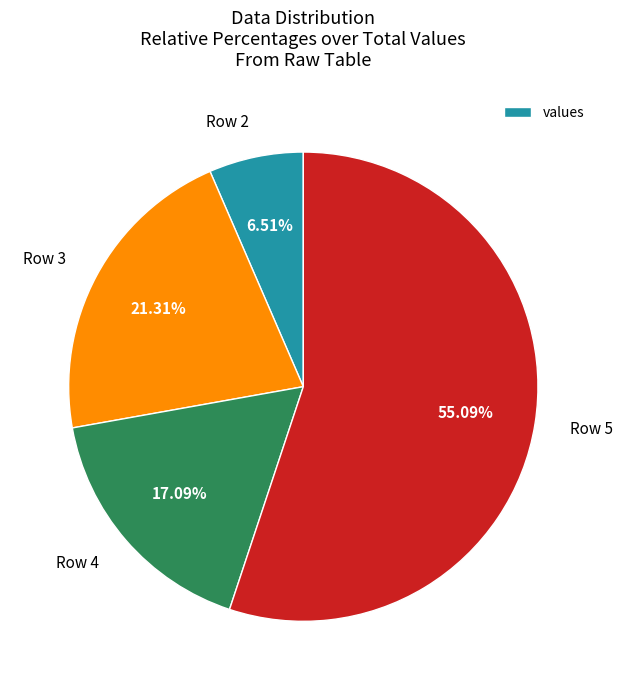

True or false: Row 4 accounts for 25% of the total.

False